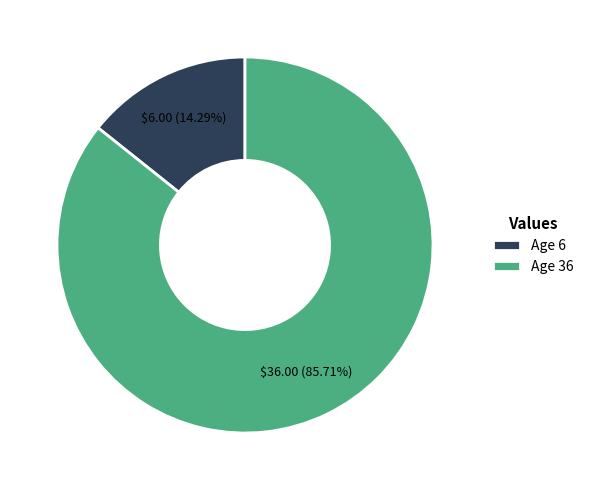

Is it true that Age 6 is 21% of the pie?

False